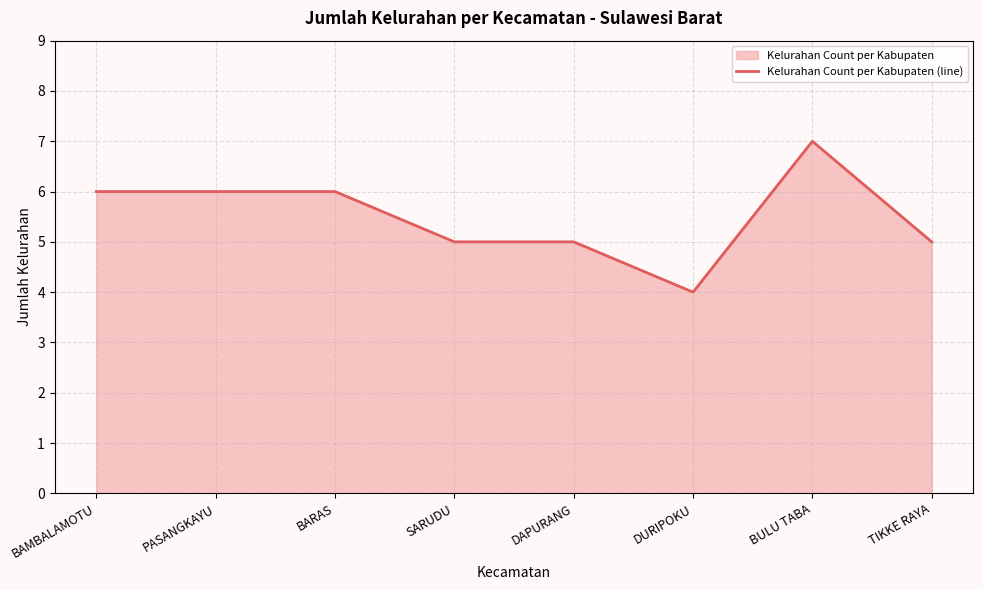

List the labels in order of value, smallest first.

DURIPOKU, SARUDU, DAPURANG, TIKKE RAYA, BAMBALAMOTU, PASANGKAYU, BARAS, BULU TABA